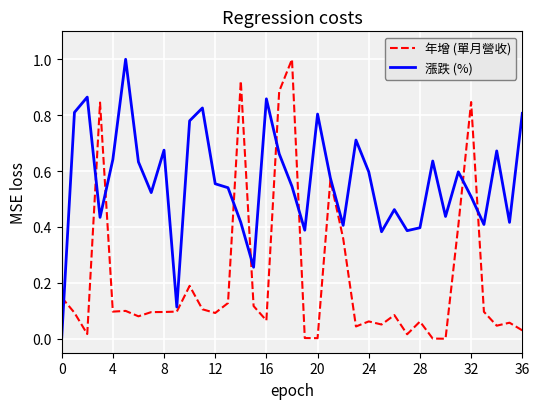

What is the difference between the maximum and second lowest values in the 年增 (單月營收) series?

1.0